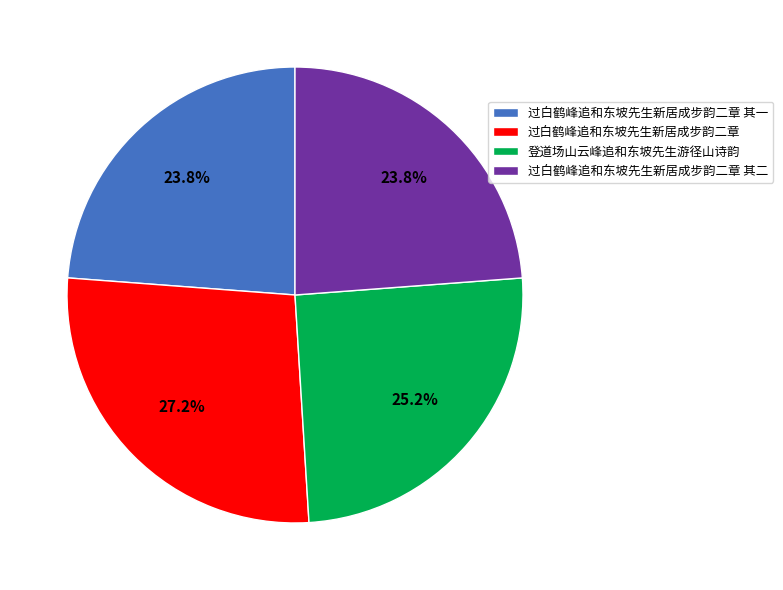

Is there a majority slice in this chart?

No